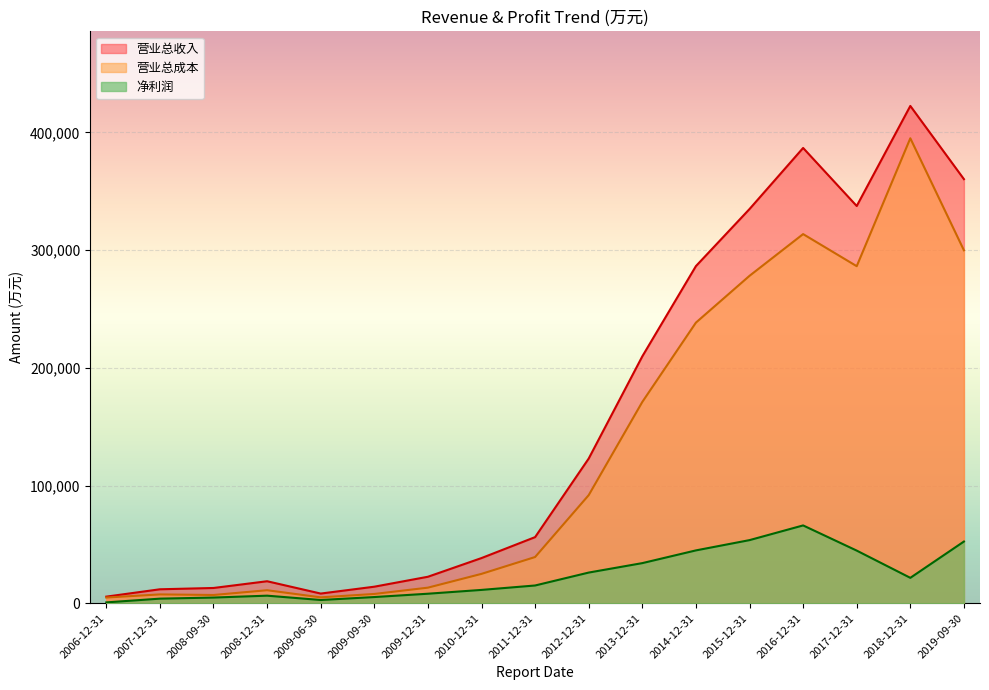

Where is 营业总收入 nearest to the value 214009?

2013-12-31